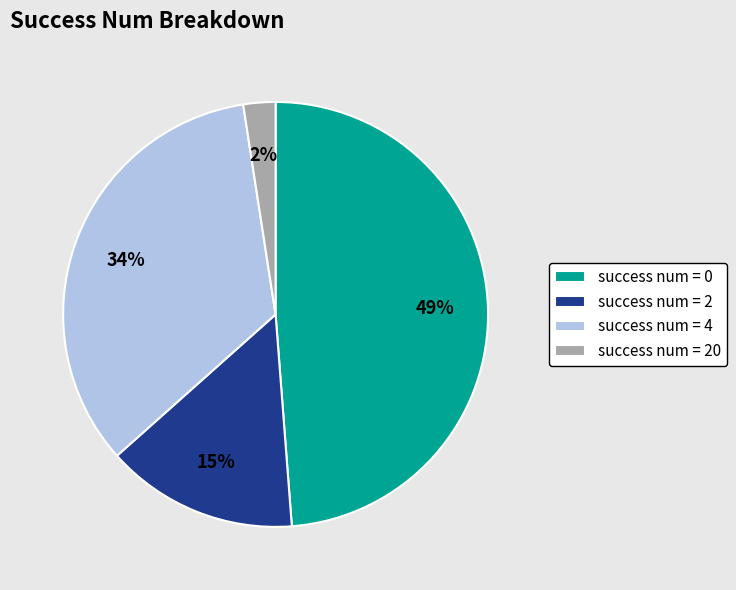

Is it true that success num = 2 is 2% of the pie?

False